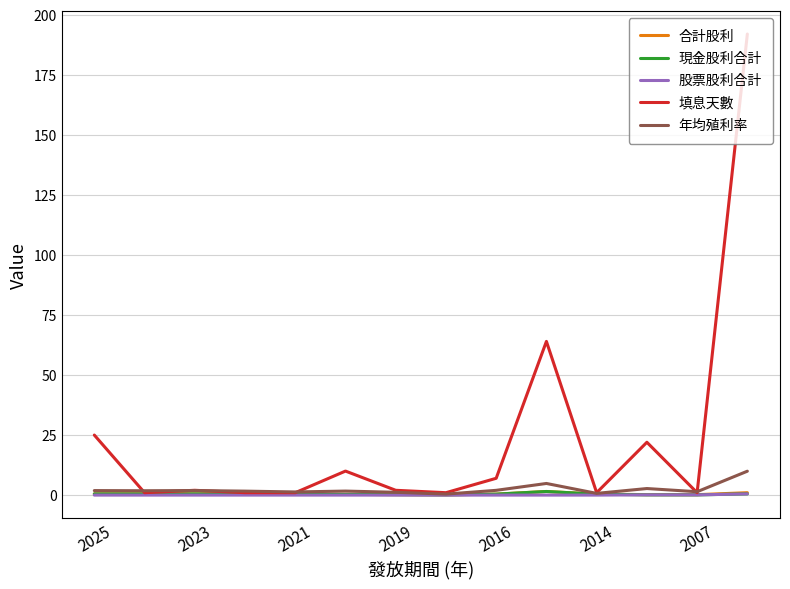

Which series has the largest range (max minus min)?

填息天數